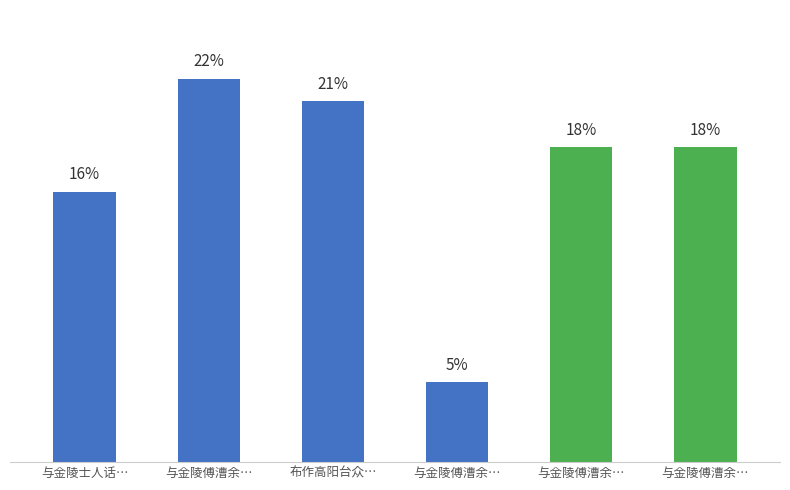

At which category does the chart reach its peak across all series?

与金陵傅漕余…